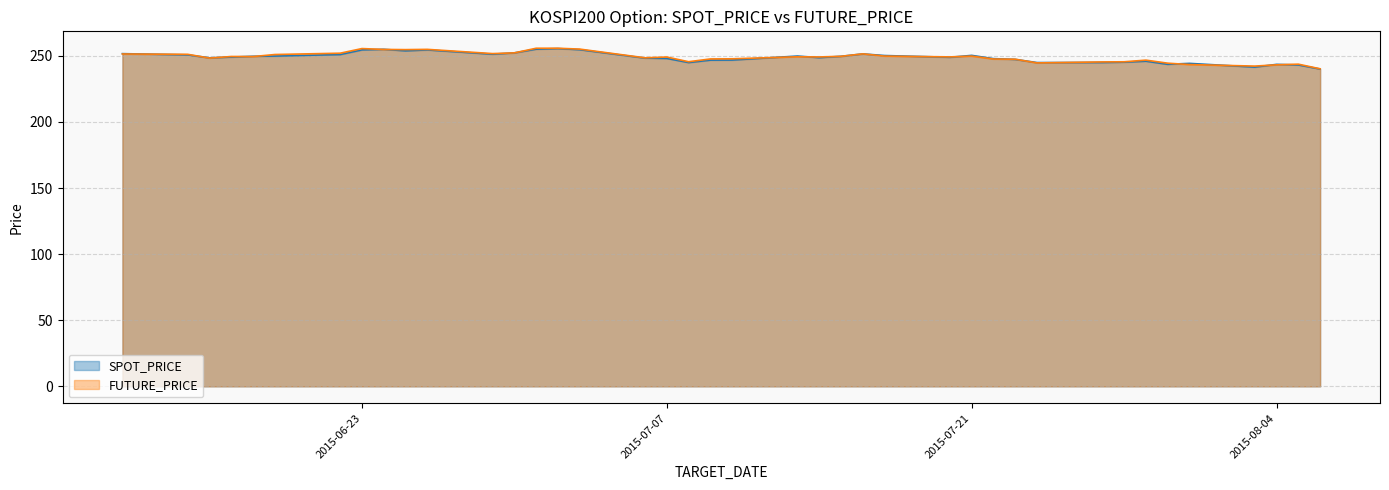

What is the difference between the maximum and minimum values in the SPOT_PRICE series?

15.5